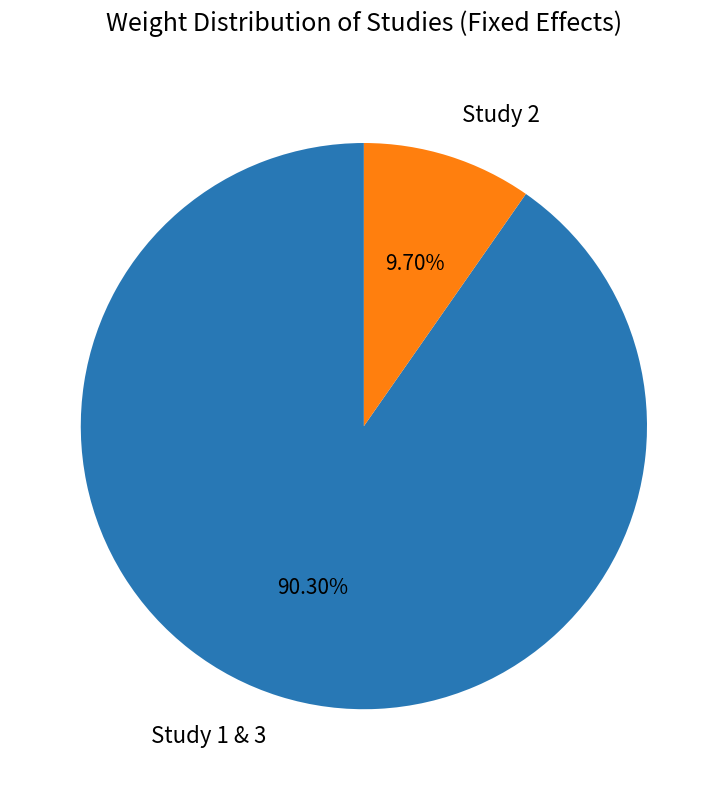

Rank the categories by value from highest to lowest.

Study 1 & 3, Study 2